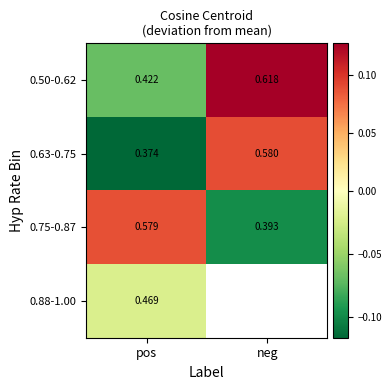

At which category does the chart reach its minimum across all series?

pos